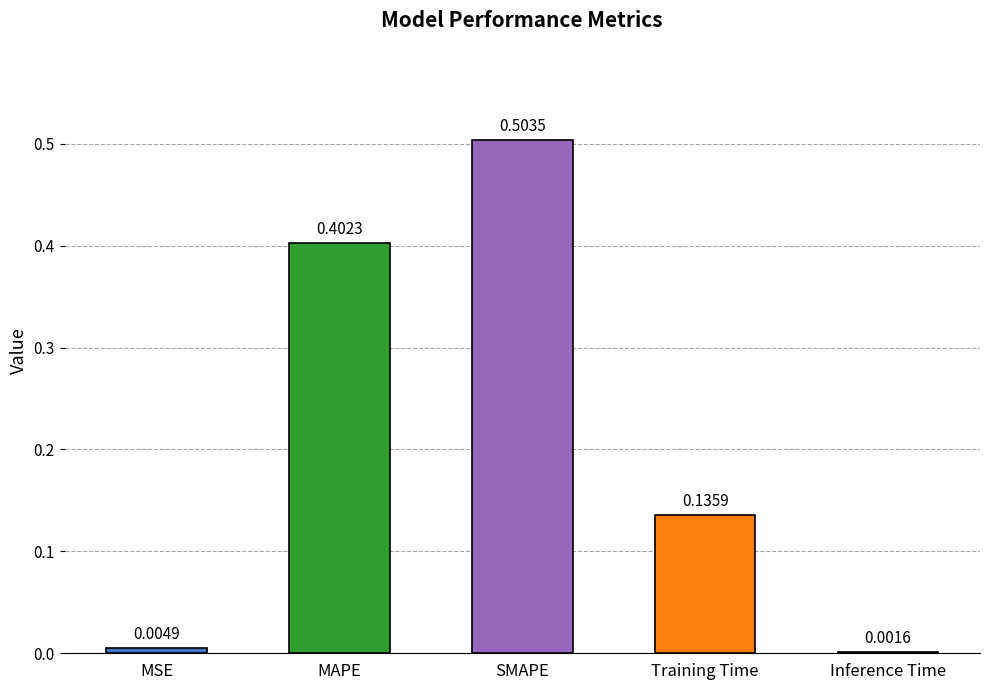

Where is the data nearest to the value 0?

Inference Time